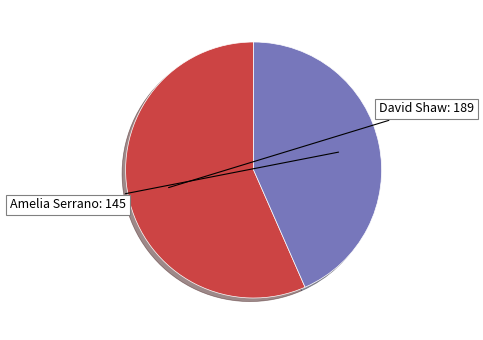

Is there a majority slice in this chart?

Yes